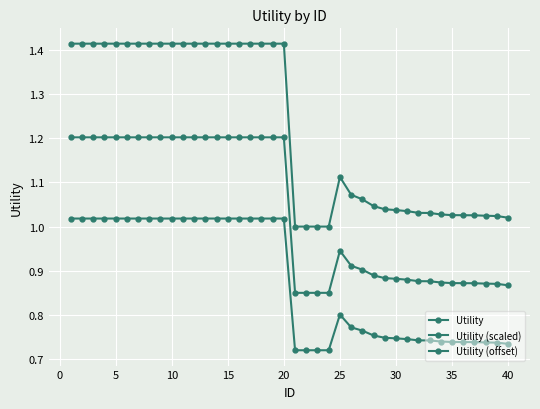

How many distinct data groups are displayed?

3